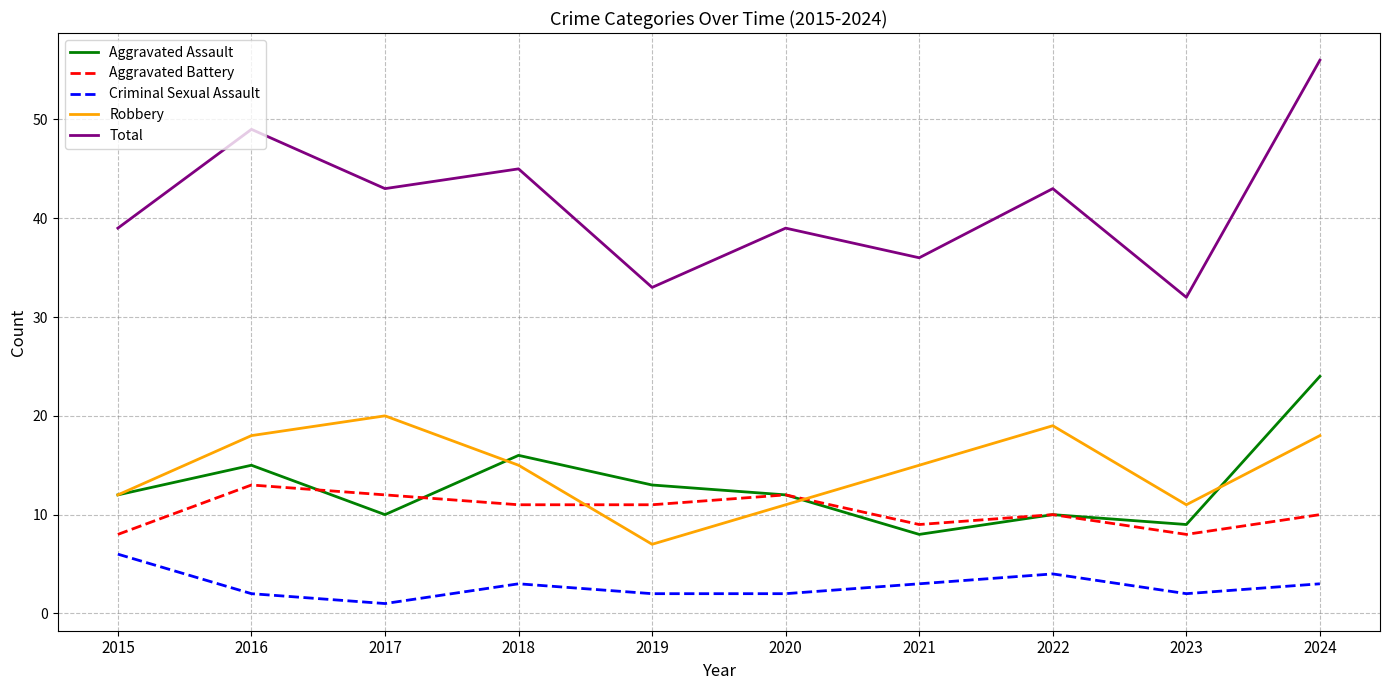

How many lines are shown in the chart?

5